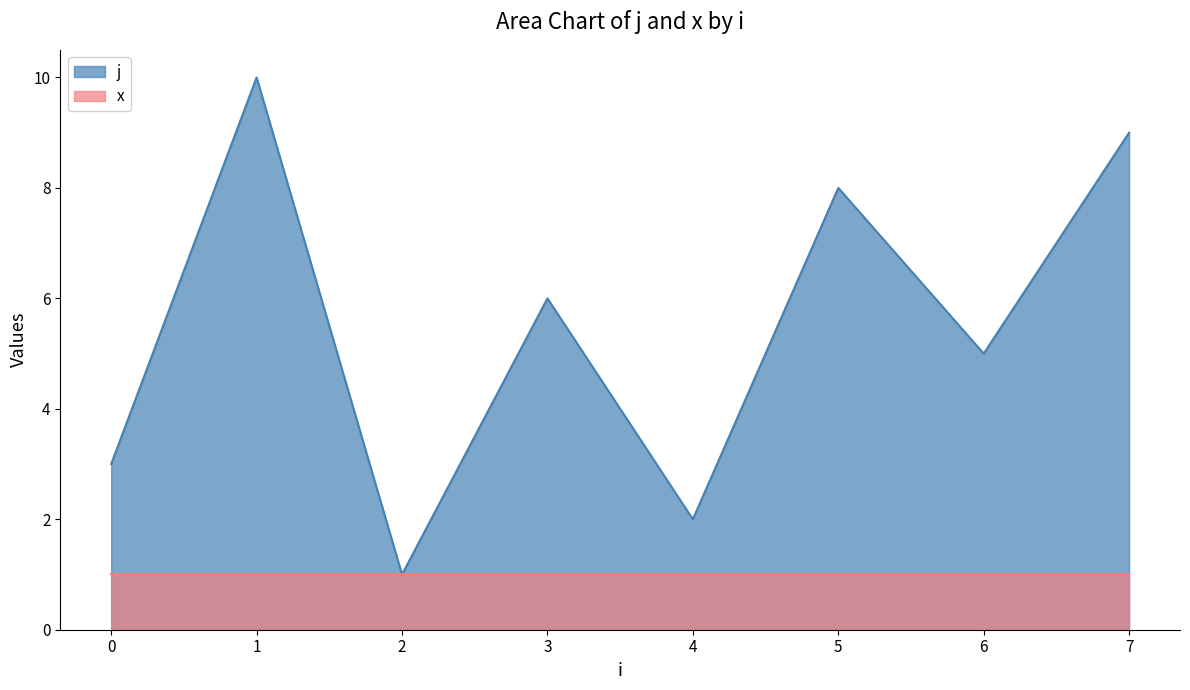

Which label corresponds to the smallest value in the chart?

2